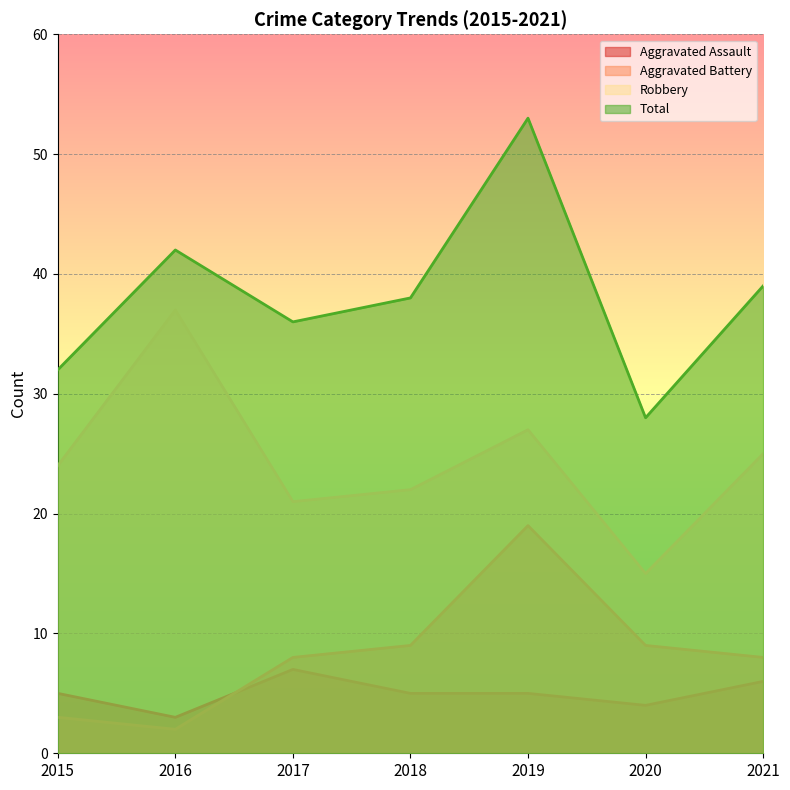

How many interior local valleys does the Aggravated Assault series have?

2